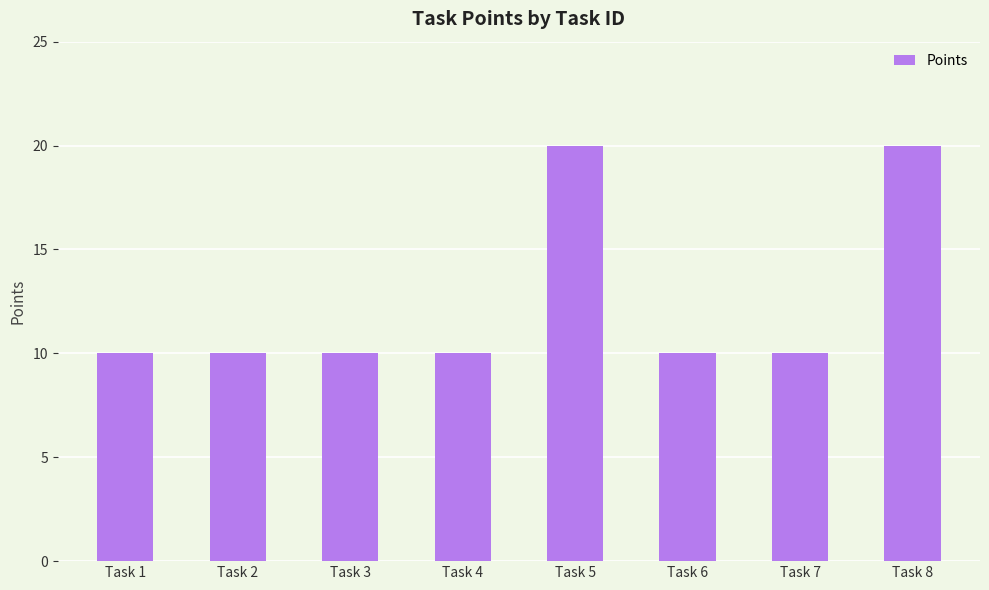

What is the smallest value displayed?

10